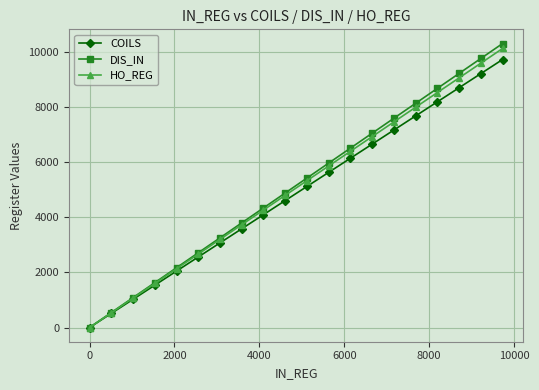

Rank the series by their average value, from lowest to highest.

COILS, HO_REG, DIS_IN